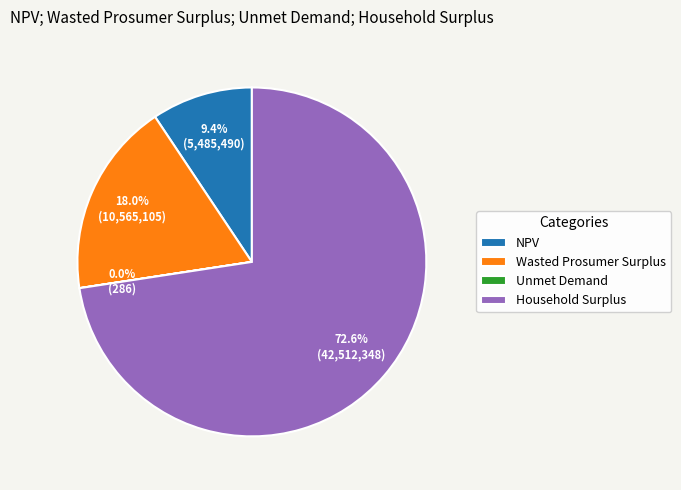

Is there a majority slice in this chart?

Yes